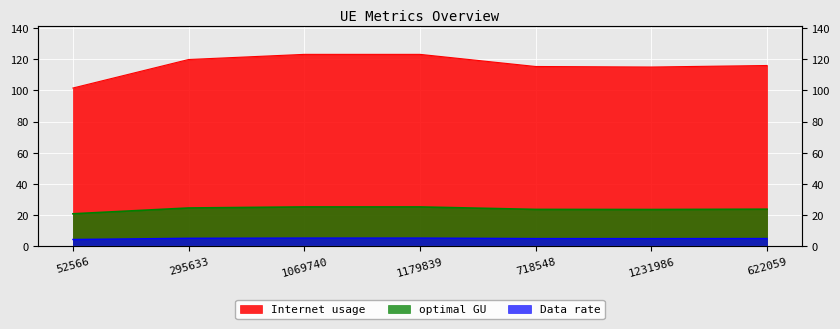

What is the sum of the optimal GU values at 718548 and 1231986?

47.0